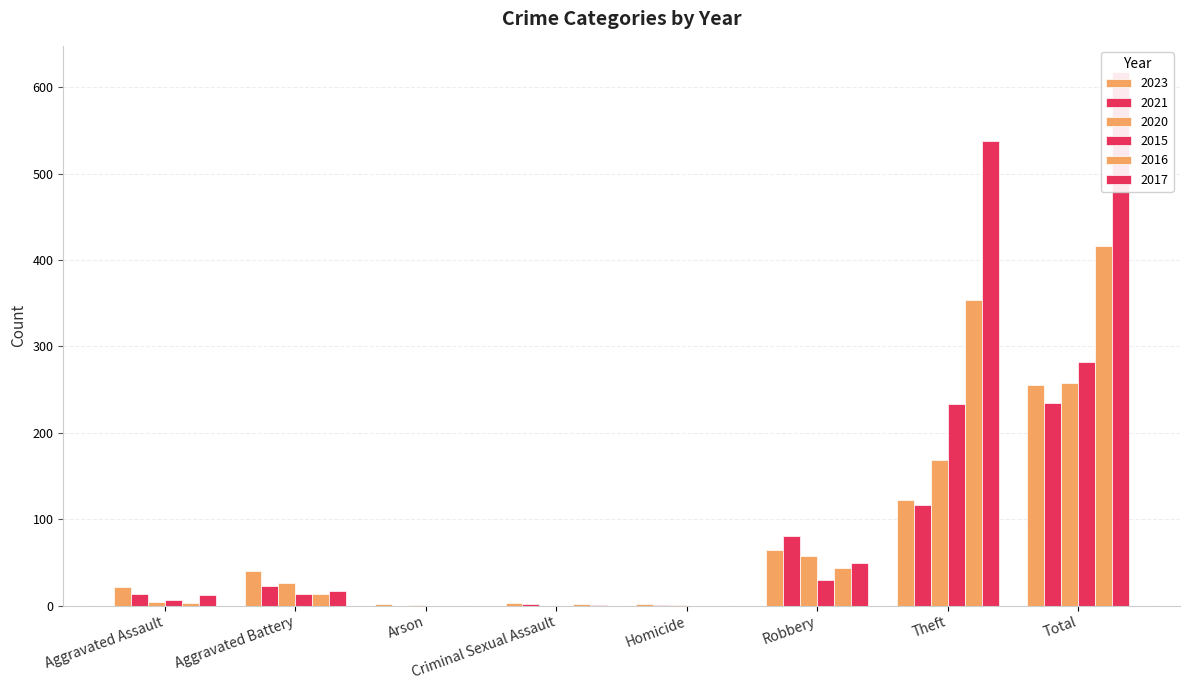

Rank the series at Theft from lowest to highest value.

2021, 2023, 2020, 2015, 2016, 2017